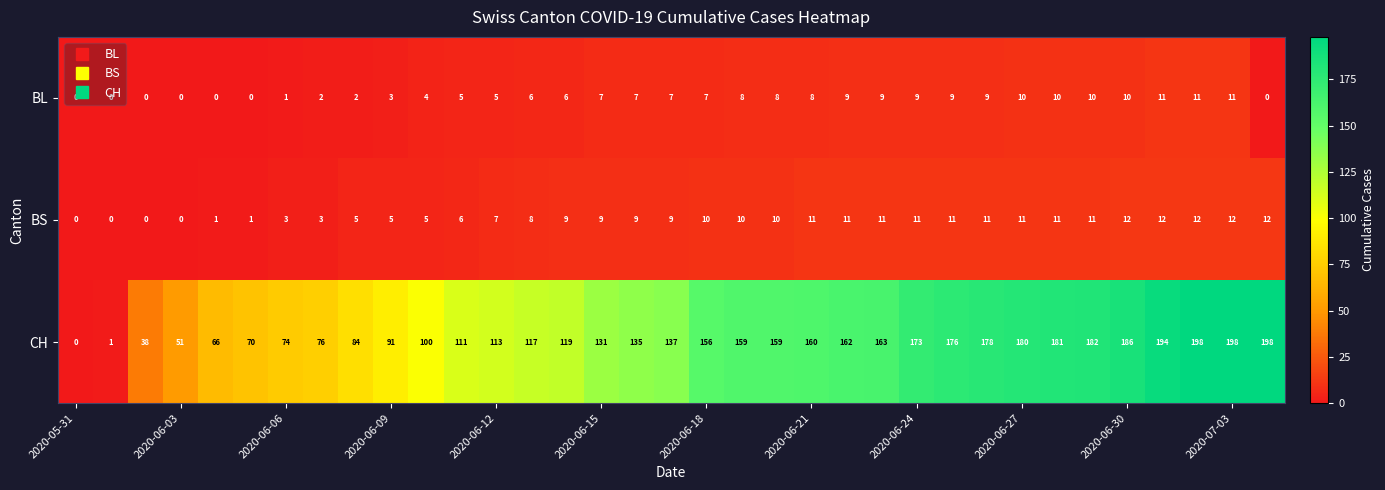

What is the sum of all CH values?

4517